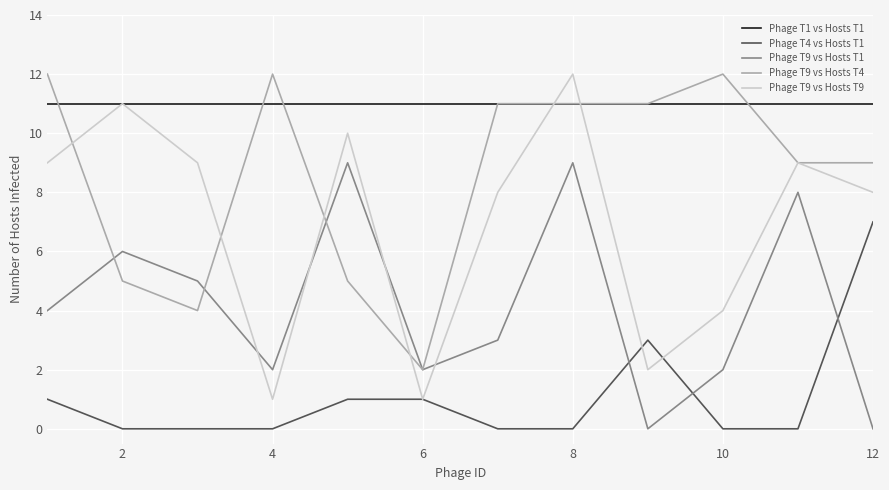

True or false: Phage T4 vs Hosts T1 and Phage T9 vs Hosts T4 intersect in this chart.

False